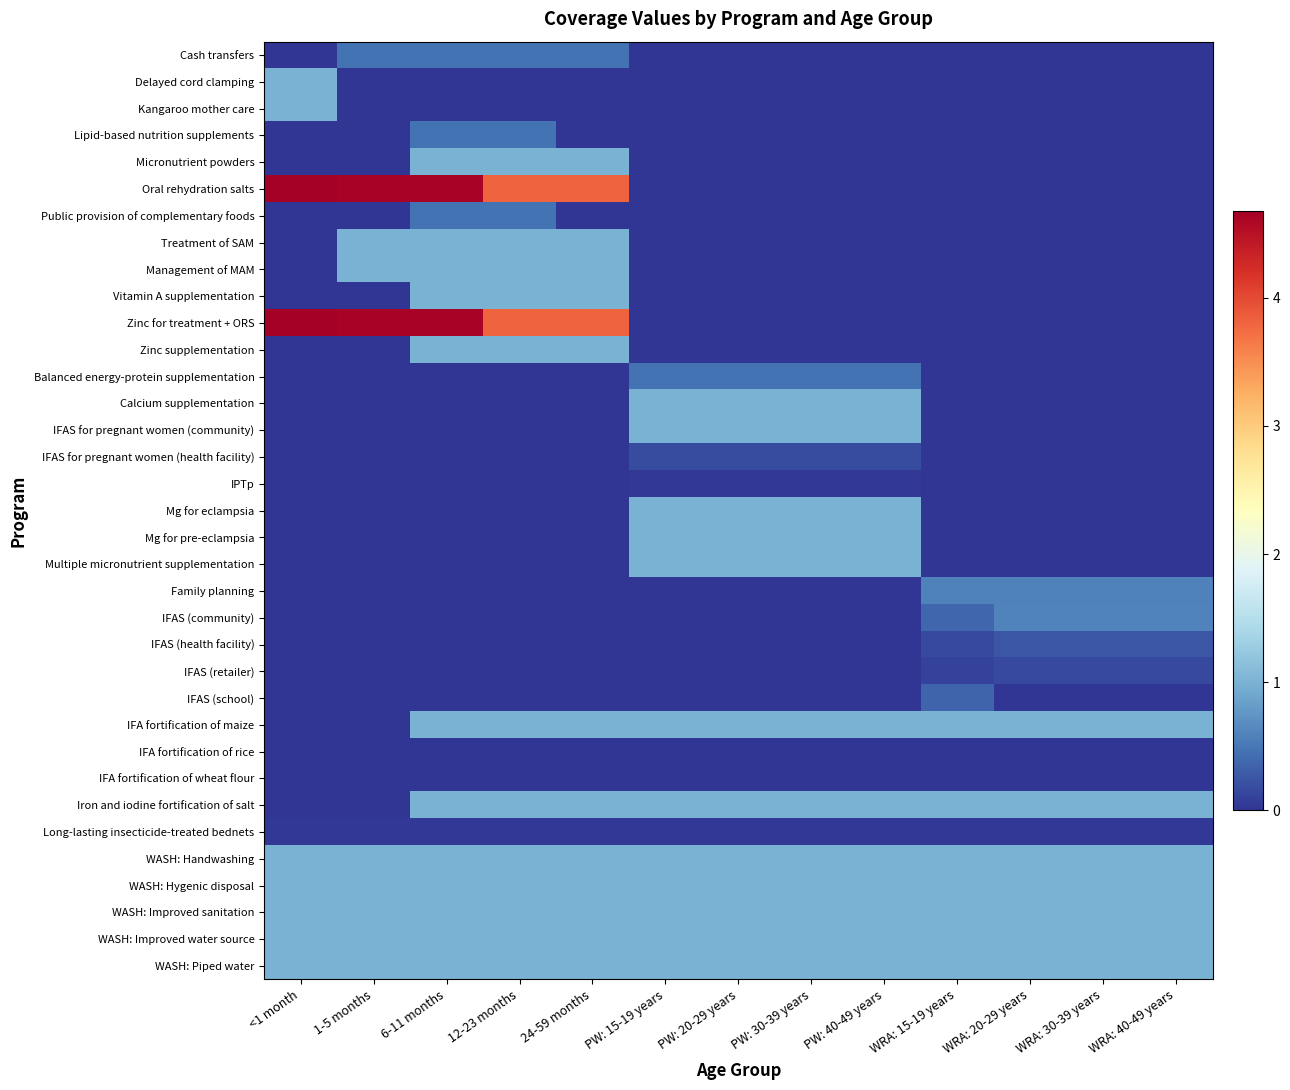

Between 24-59 months and 6-11 months, which is larger?

24-59 months